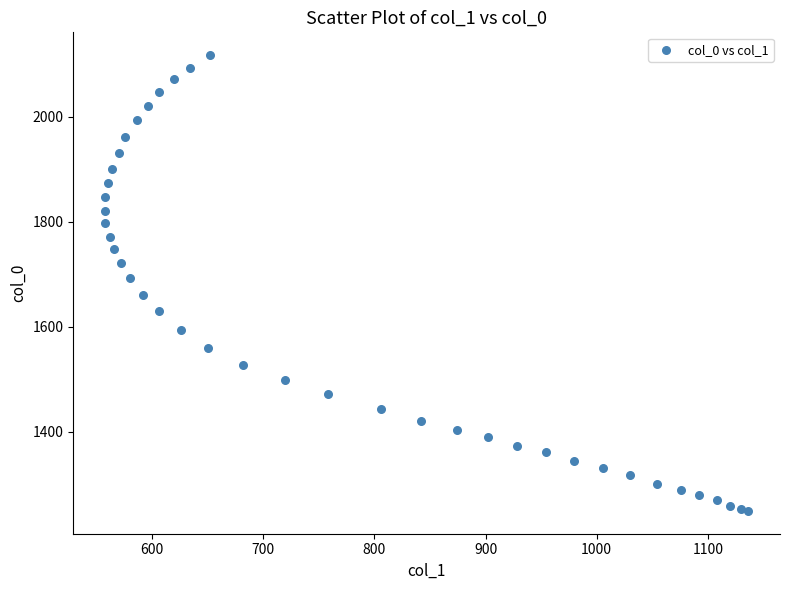

What Y value in the scatter plot is closest to 1683?

1693